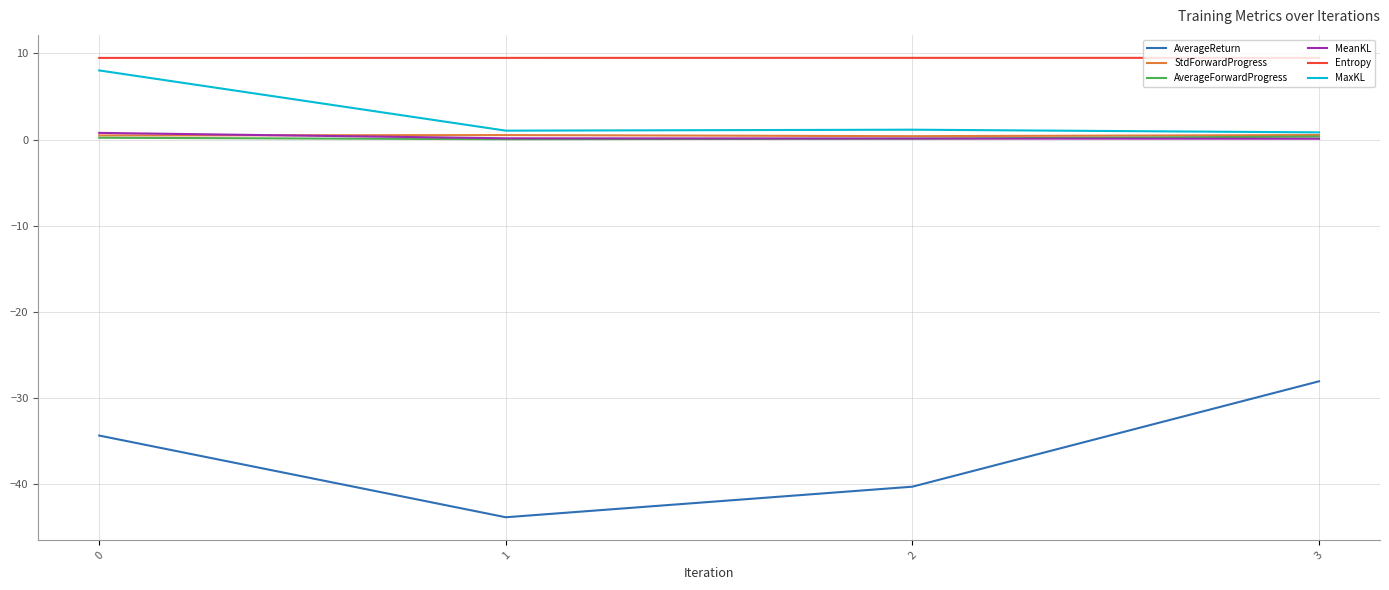

What value does the AverageReturn series have at 3?

-28.1